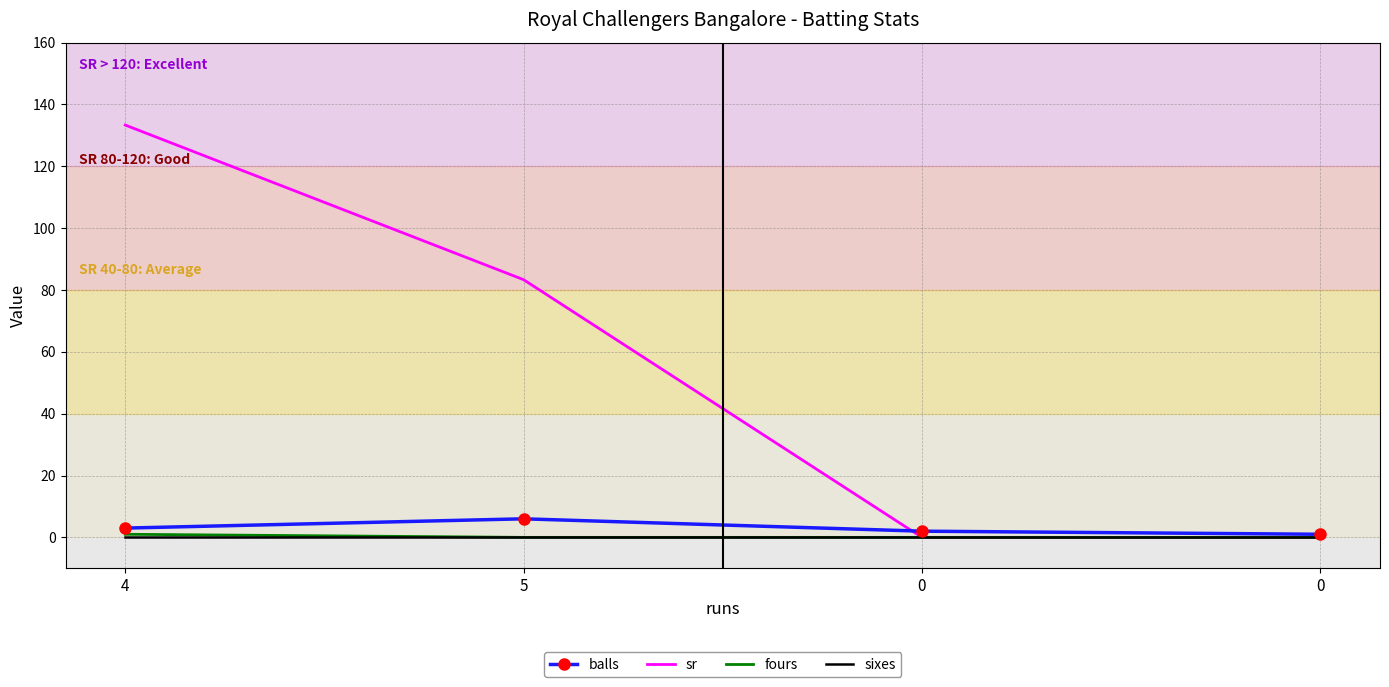

True or false: fours and balls intersect in this chart.

False